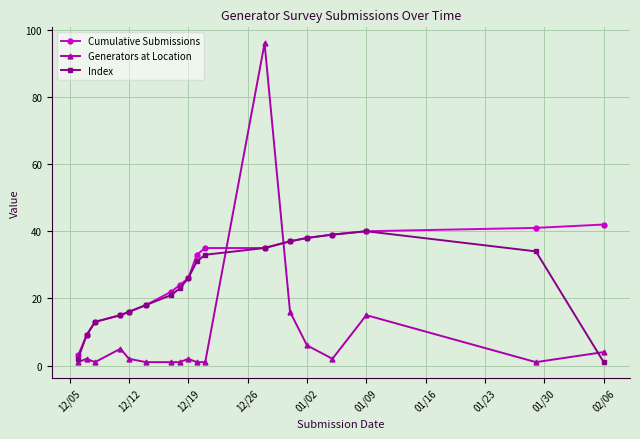

What is the maximum value for Index?

40